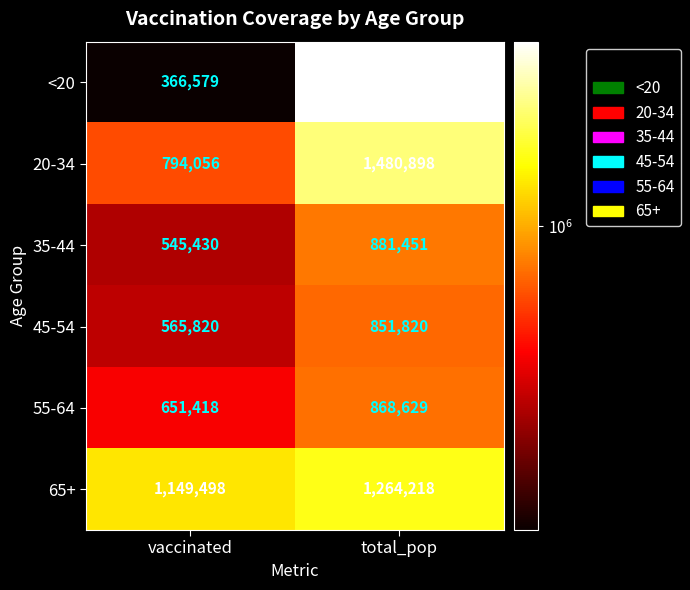

Count the number of categories in the chart.

2